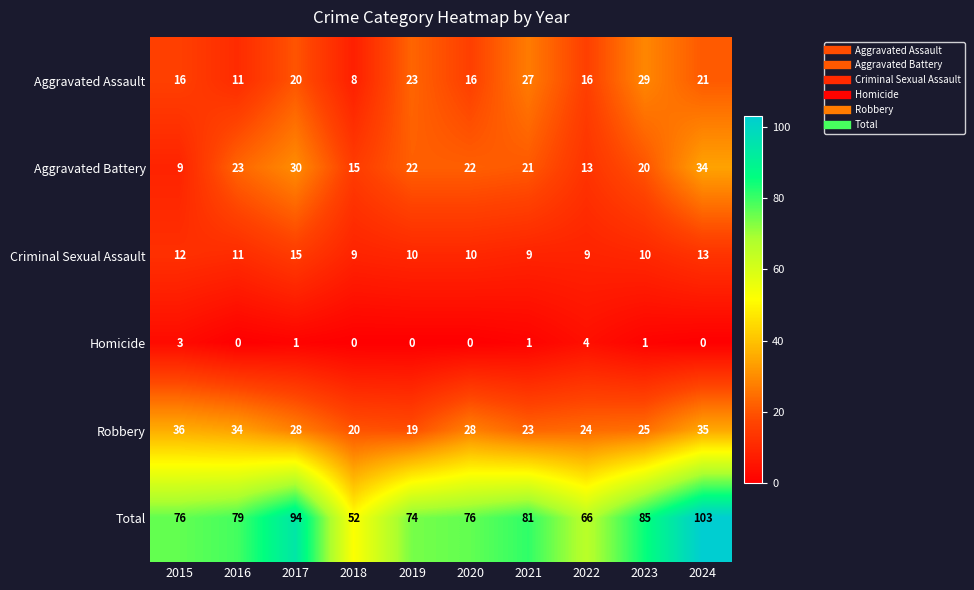

What is the total value across all series at 2017?

188